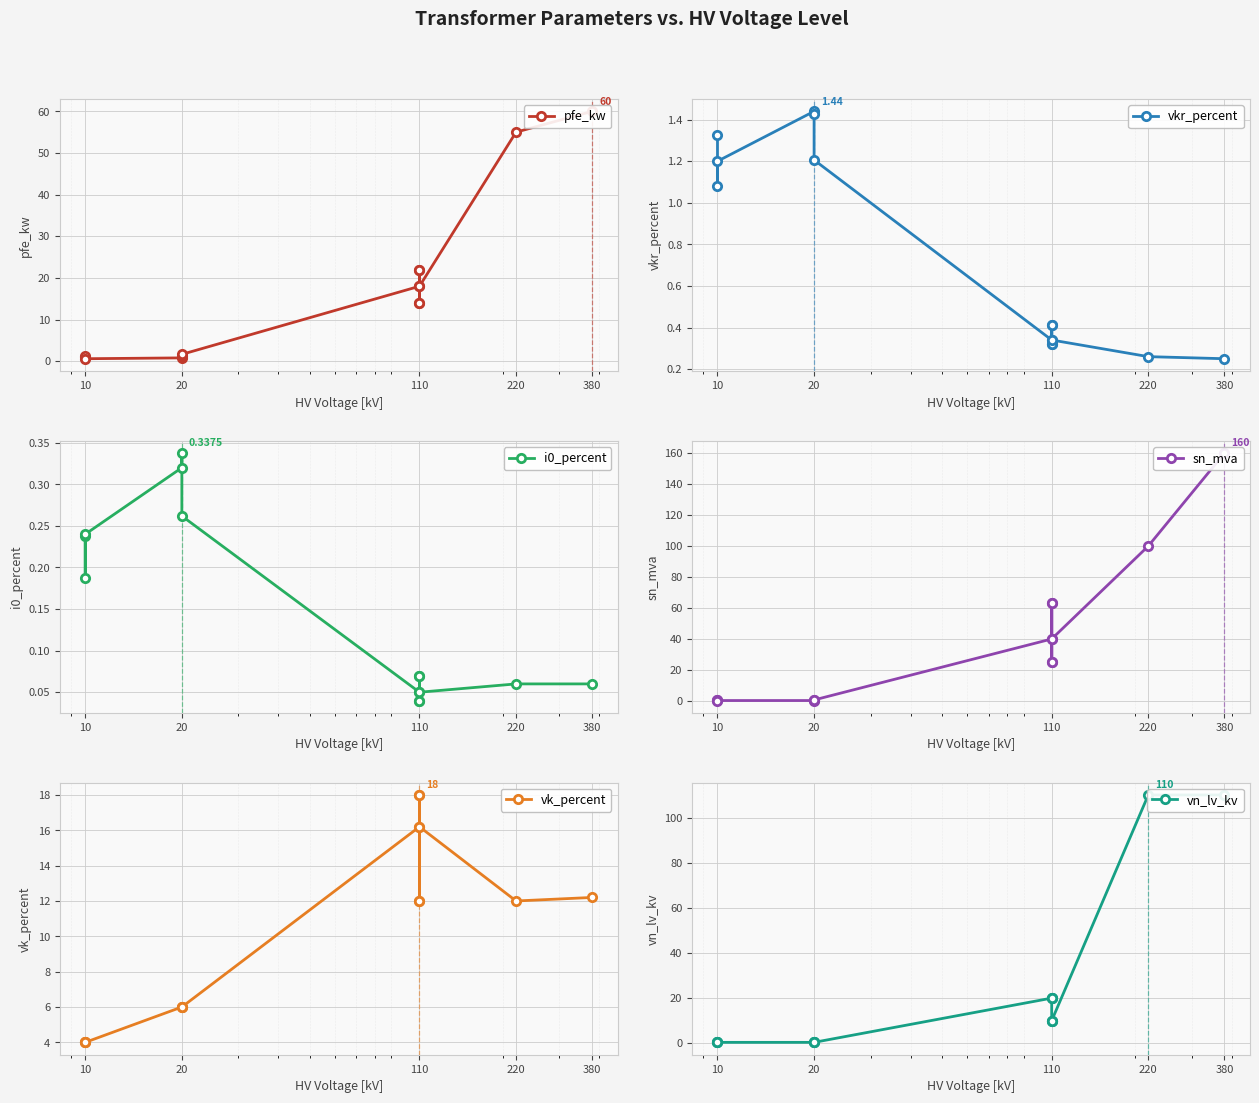

What is the label of the 12th point from the right?

110